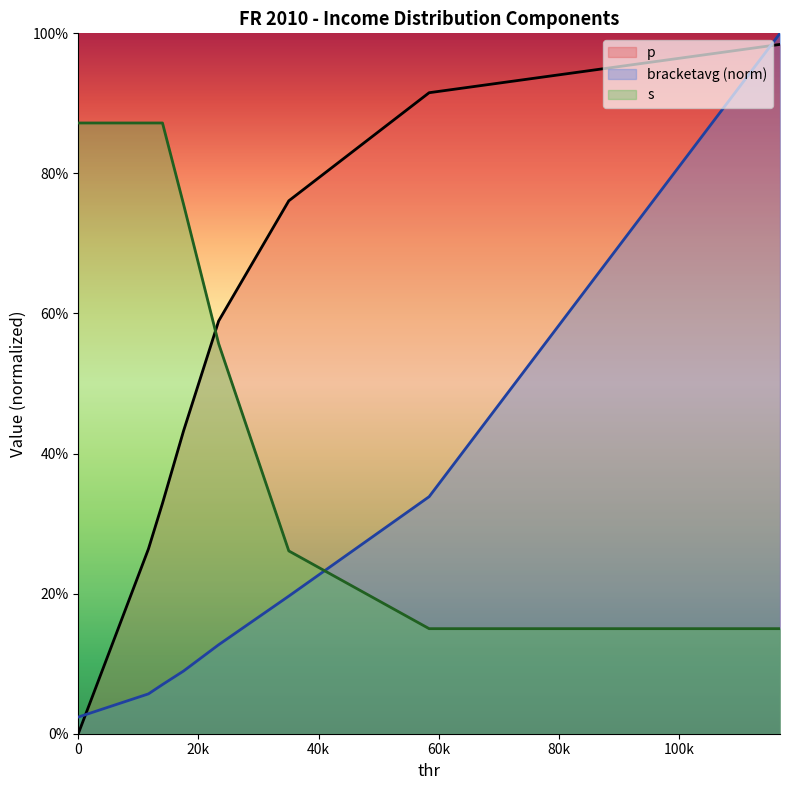

True or false: bracketavg has a value of 0.1 at 11682.

True